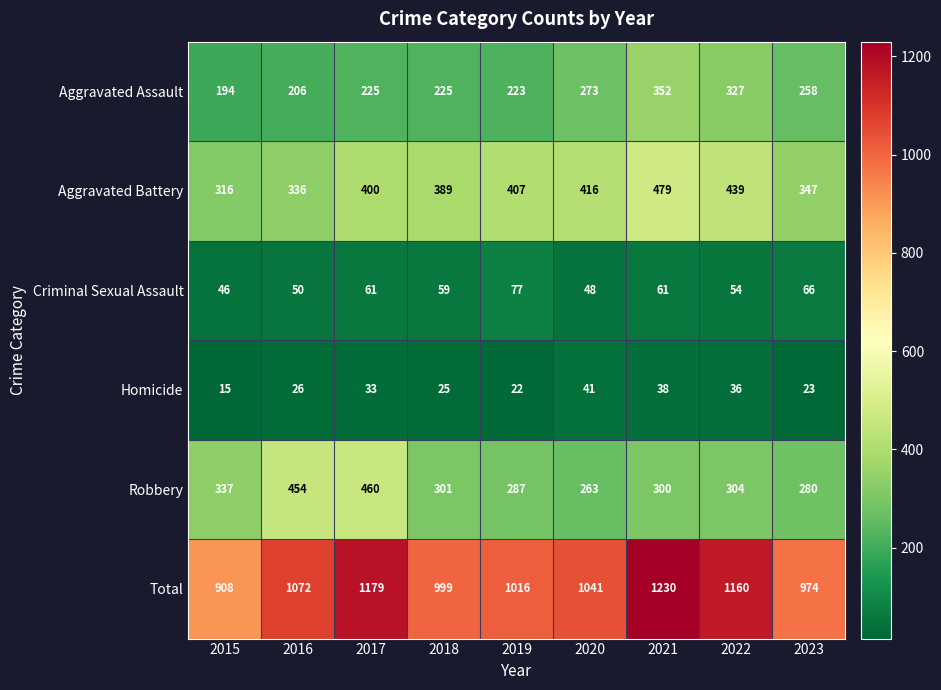

What is the difference between the Aggravated Battery values at 2015 and 2020?

100